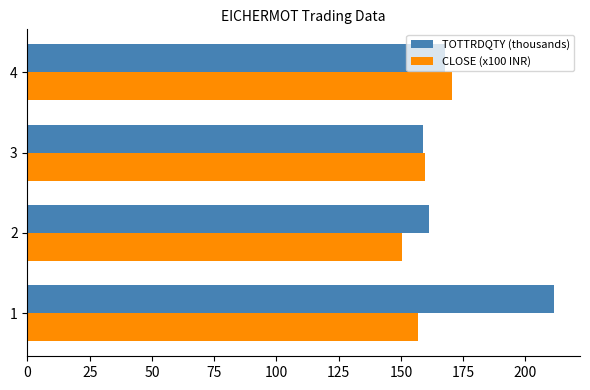

Read the CLOSE (x100 INR) value at 1.

156.8